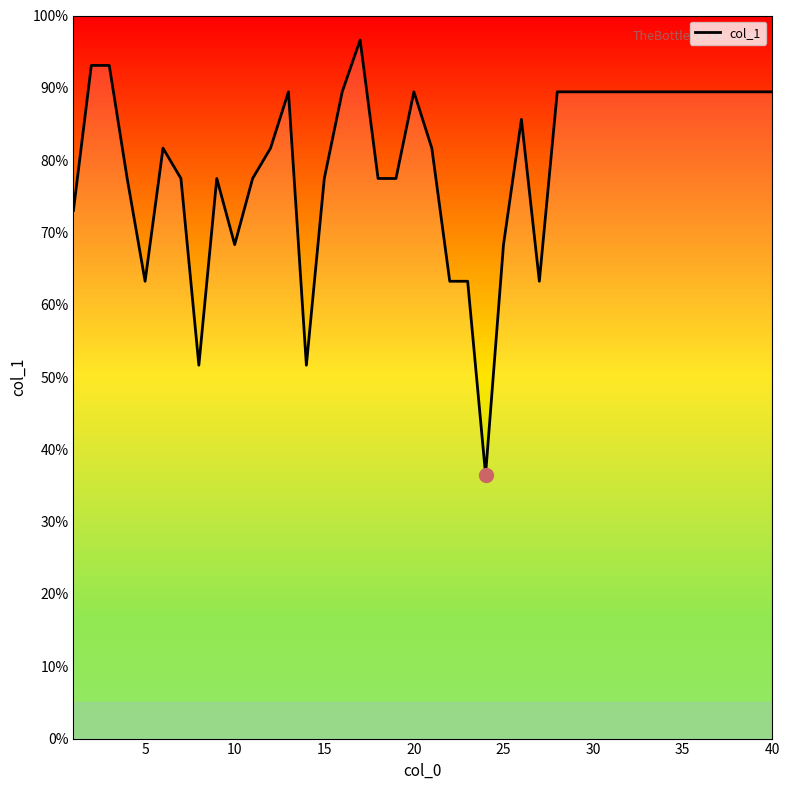

What is the smallest value displayed?

36.5